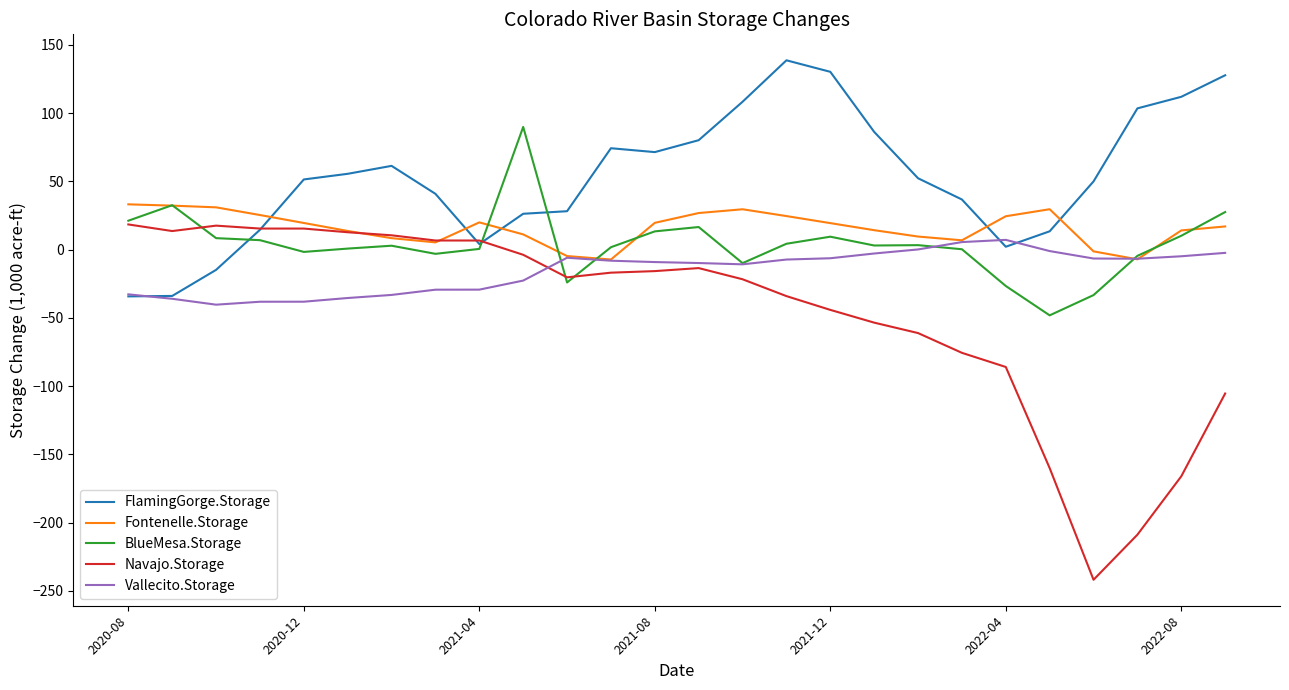

What is the smallest value displayed?

-241.8